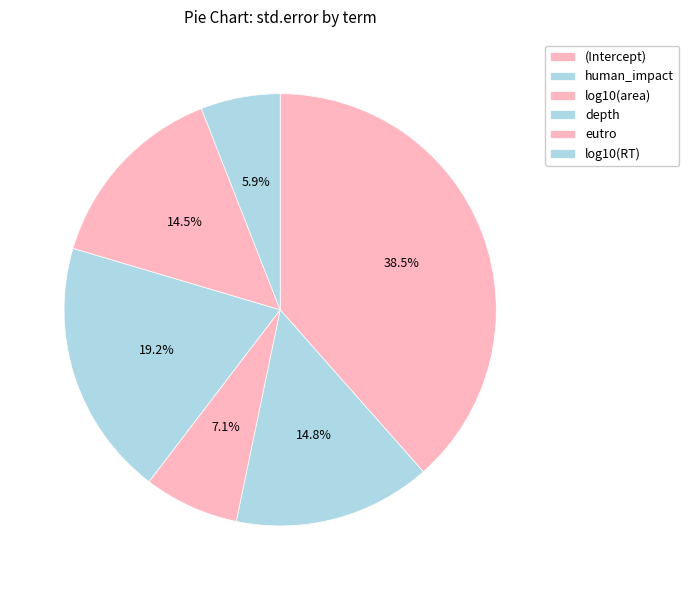

How many segments does this pie chart have?

6